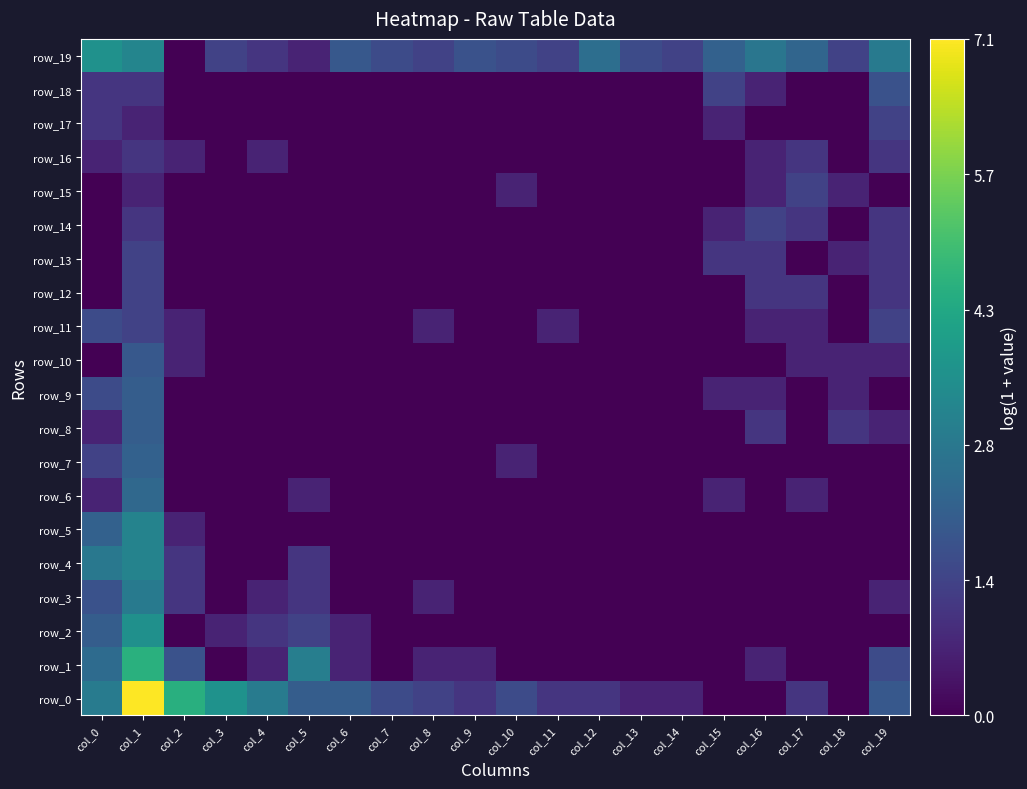

Which series has the largest total across all categories?

row_0